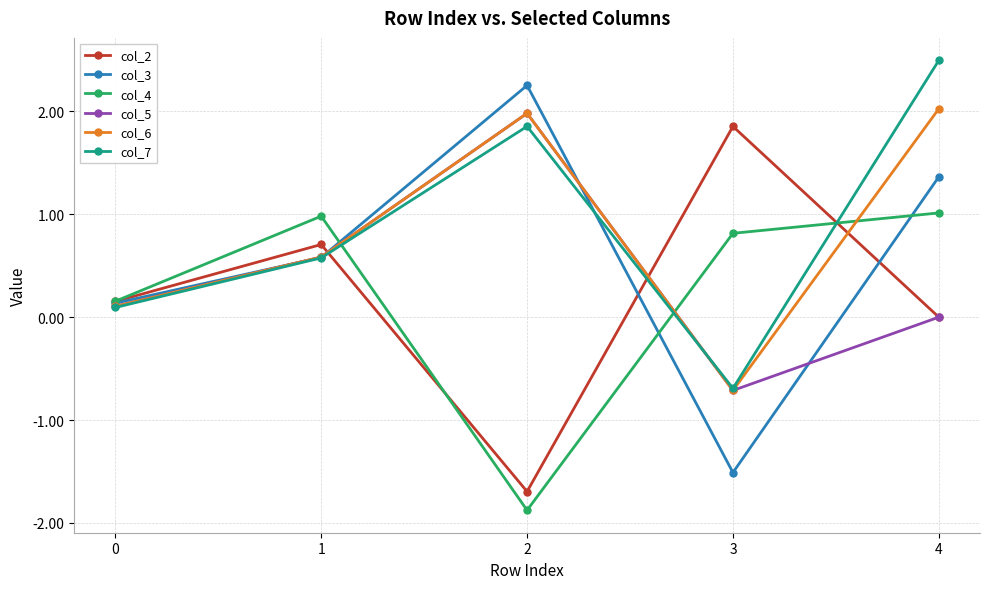

How many values in col_3 are above zero?

4